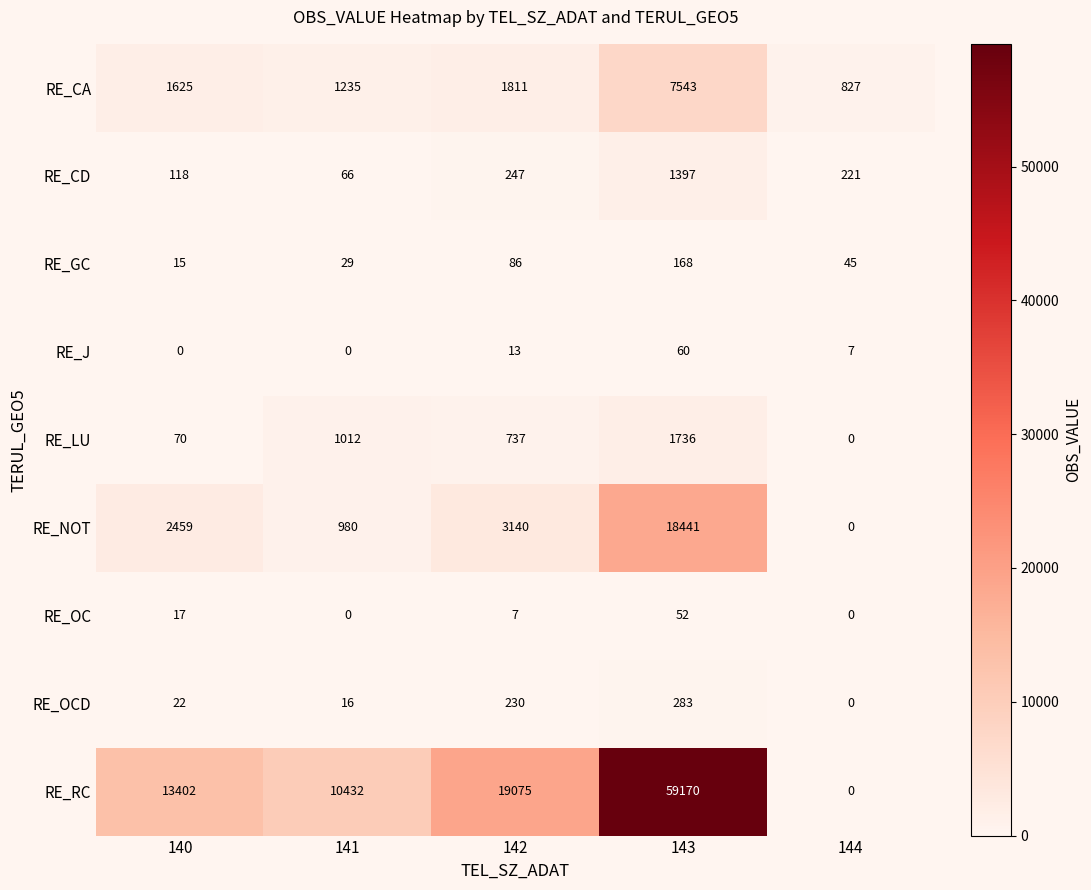

What is the difference between the maximum and minimum values in the RE_OCD series?

283